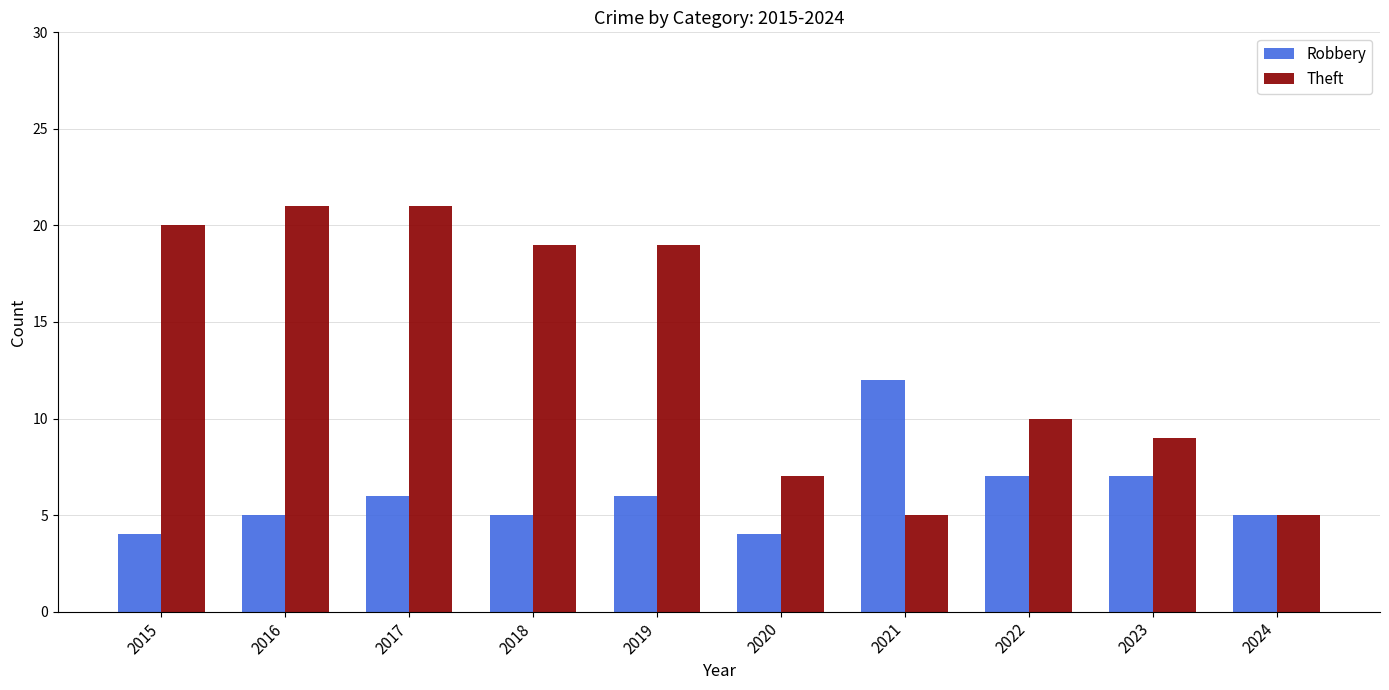

At which label is Theft closest to 13?

2022